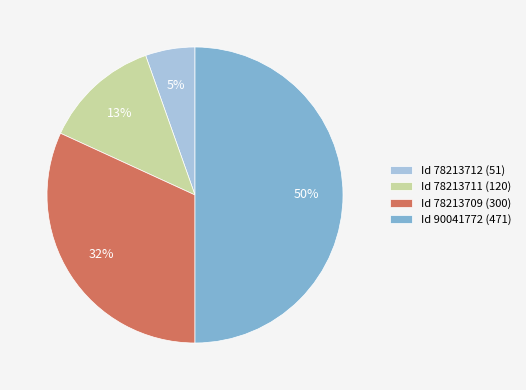

To the nearest percent, what portion does Id 78213712 (51) represent?

5%